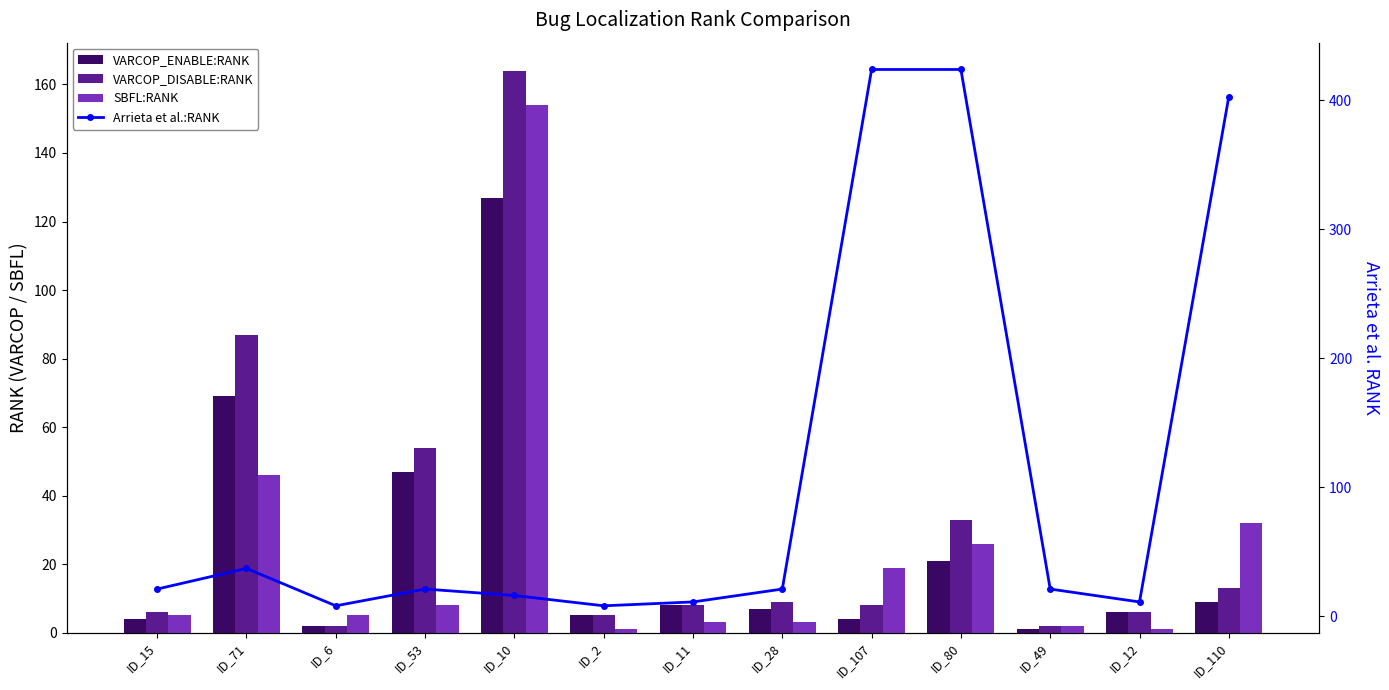

What is the sum of the SBFL:RANK values at ID_10 and ID_107?

173